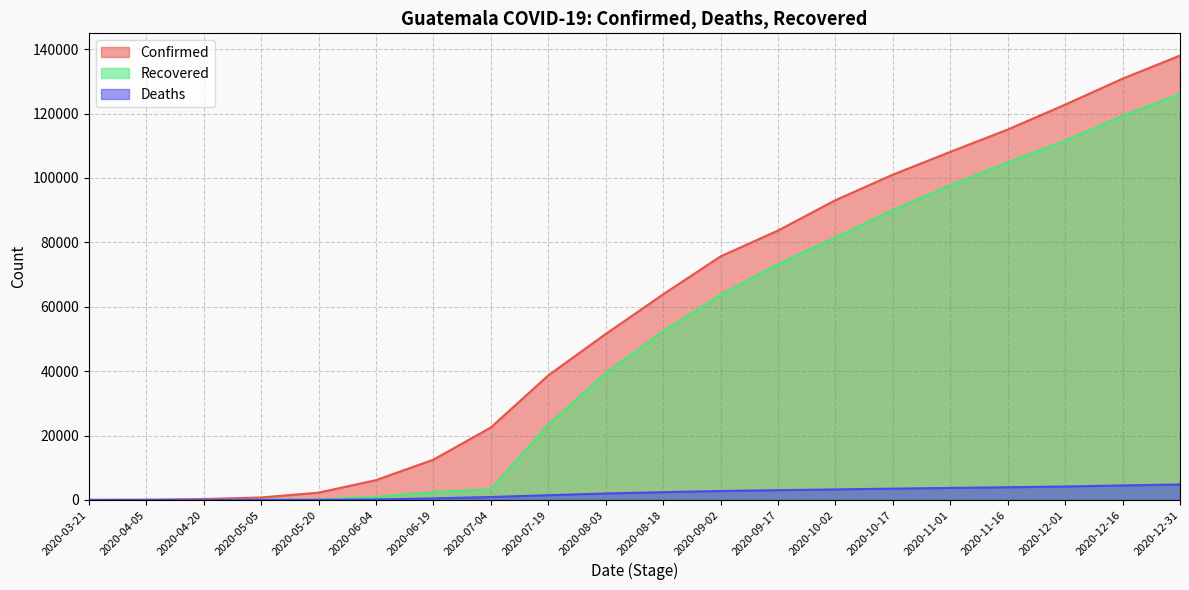

Is it true that Recovered equals 60558 at 2020-08-03?

False